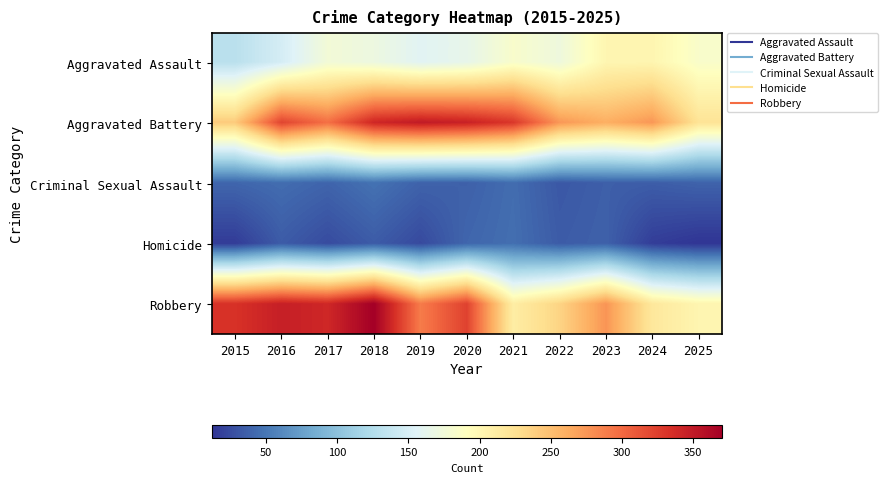

Rank the series by their maximum value, from highest to lowest.

Robbery, Aggravated Battery, Aggravated Assault, Criminal Sexual Assault, Homicide